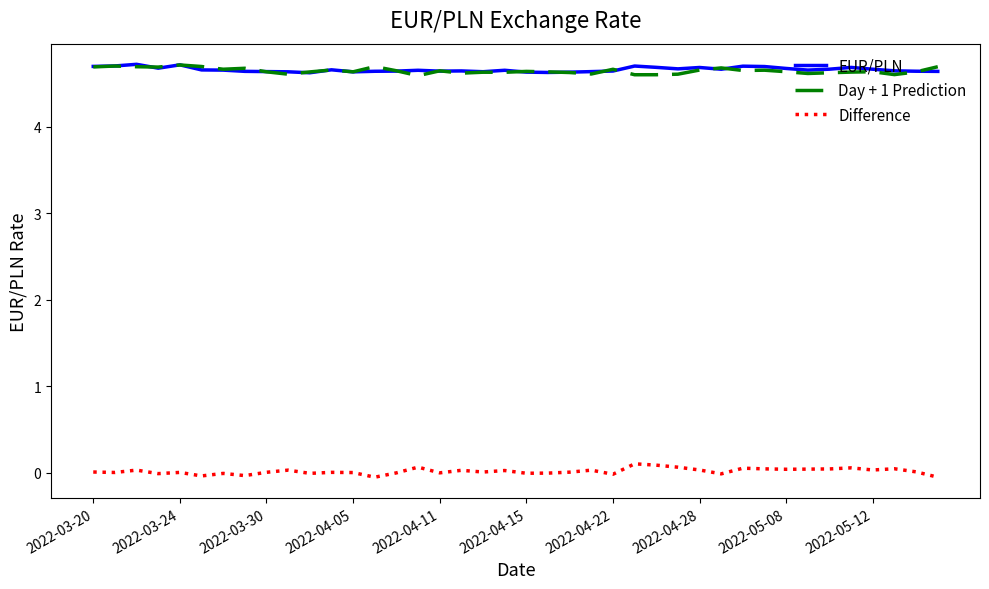

True or false: EUR/PLN and Difference intersect in this chart.

False